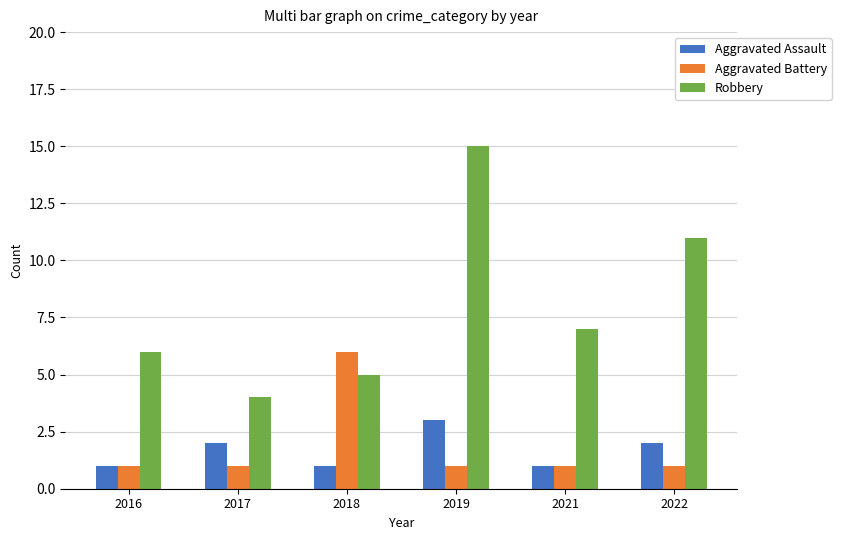

What is the sum of the Aggravated Battery values at 2019 and 2018?

7